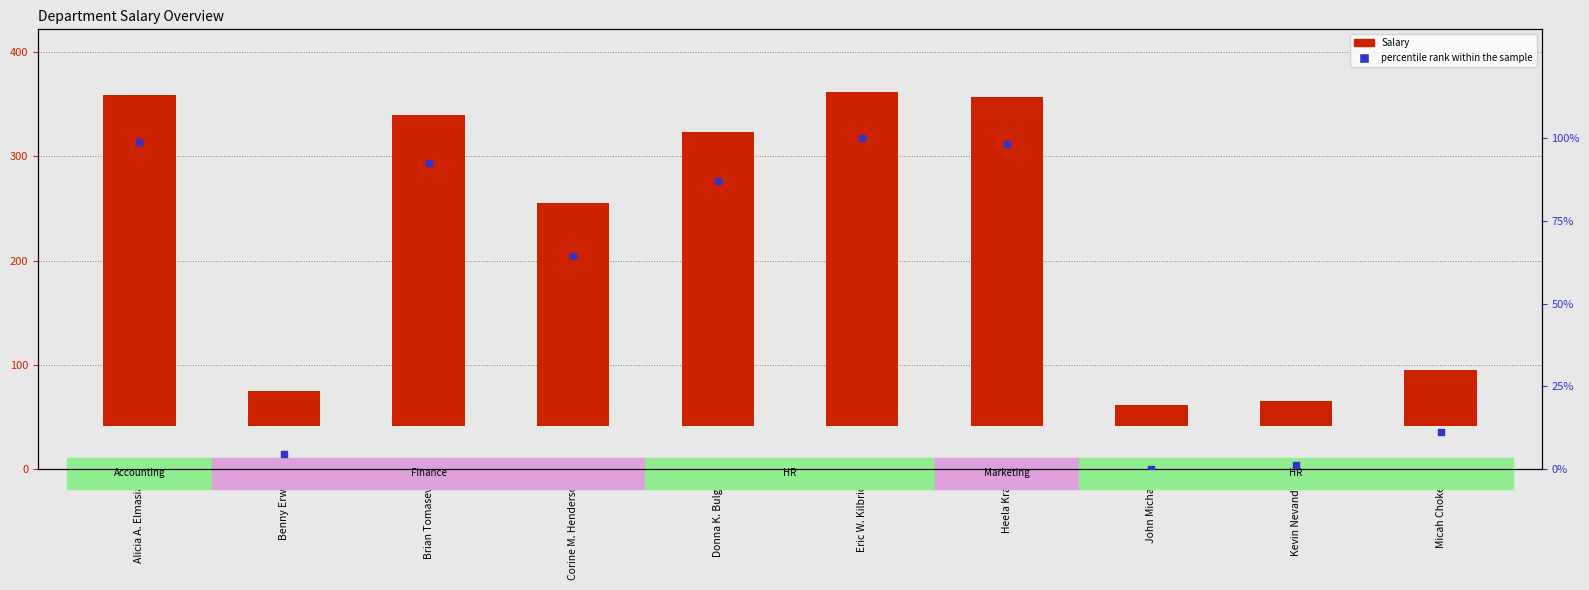

At how many categories does at least one series exceed 237?

5